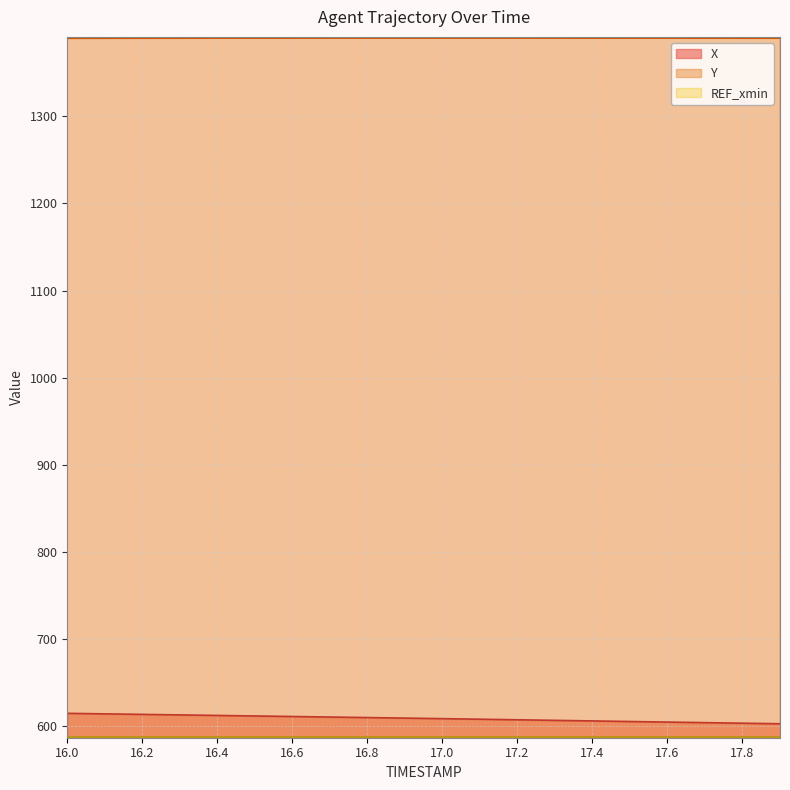

What is the spread (max minus min) of values at 17.8?

801.9